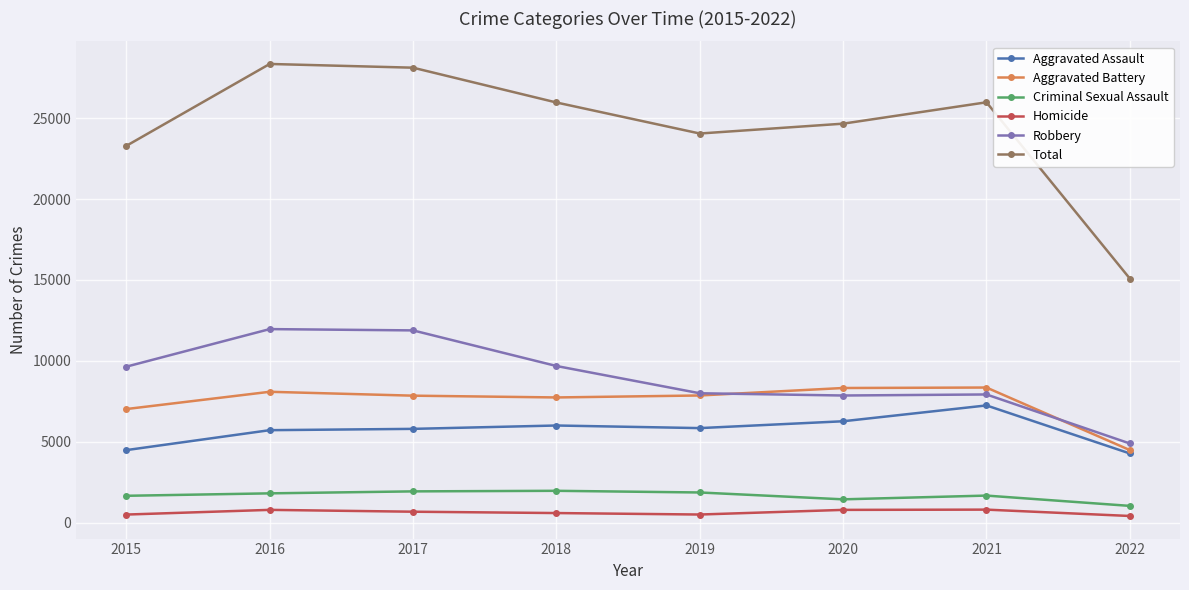

What is the greatest value displayed?

28350